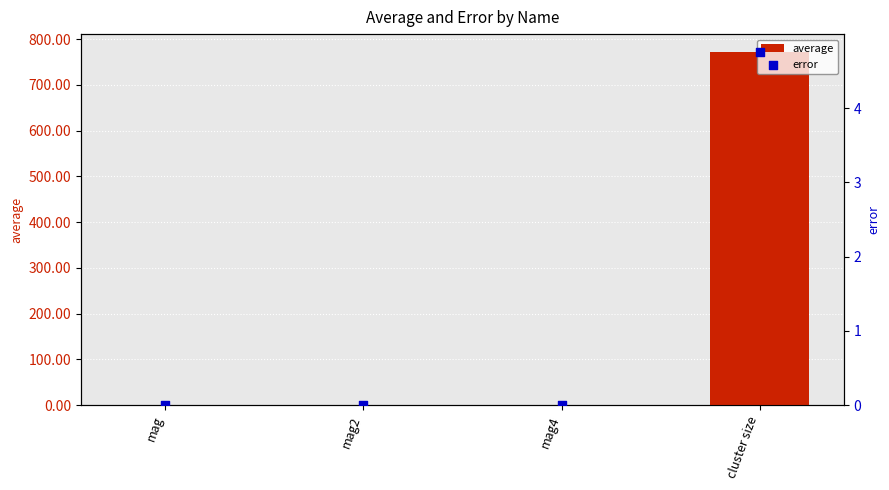

At which category is the sum across all series the highest?

cluster size